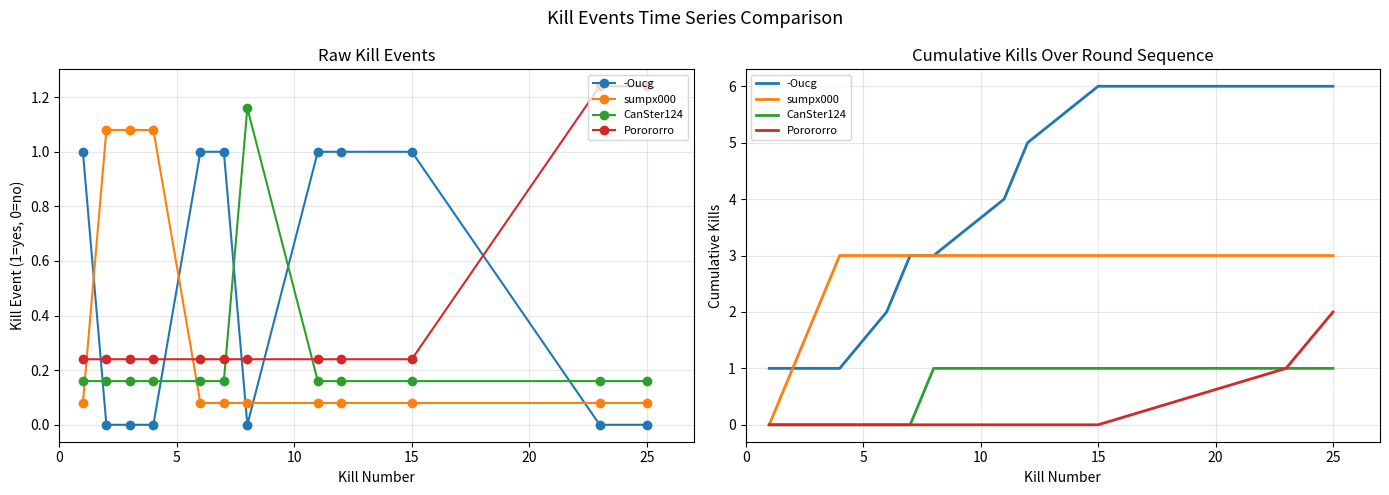

Is the value of sumpx000 at 20 greater than the value of -Oucg at 25?

No